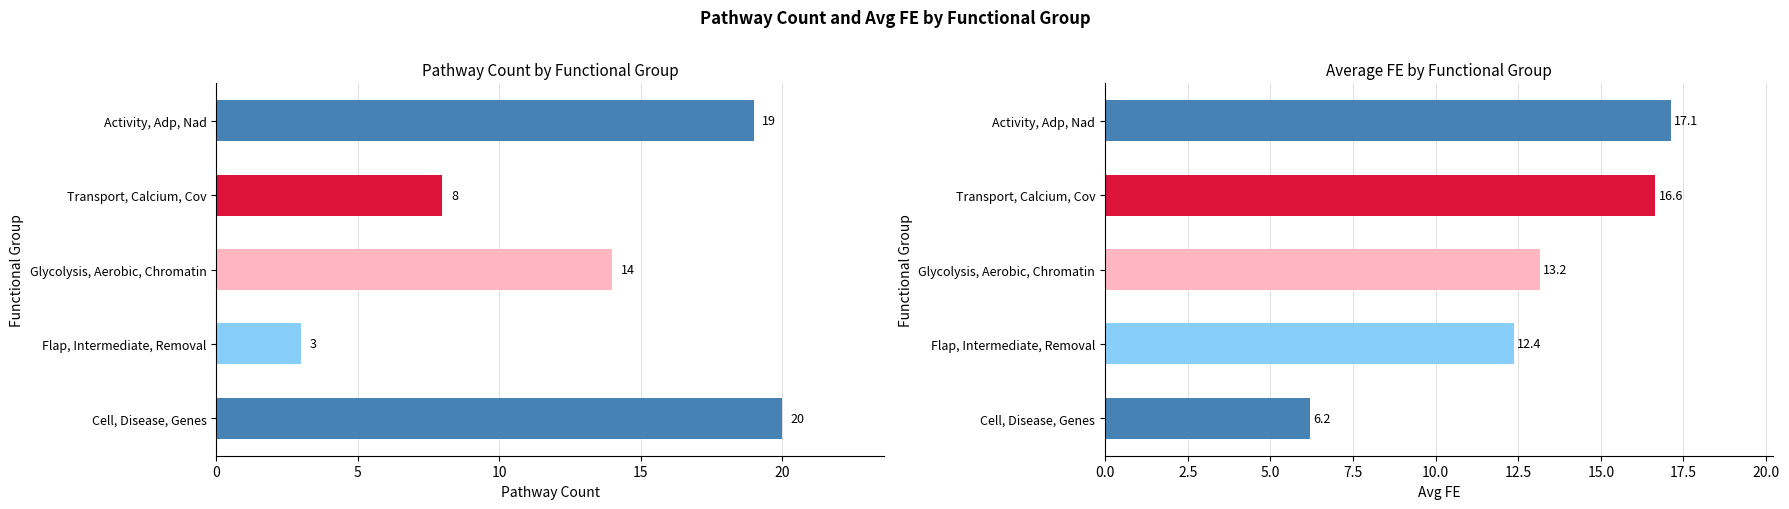

Rank the series at Transport, Calcium, Cov from lowest to highest value.

Pathway_Count, Avg_FE